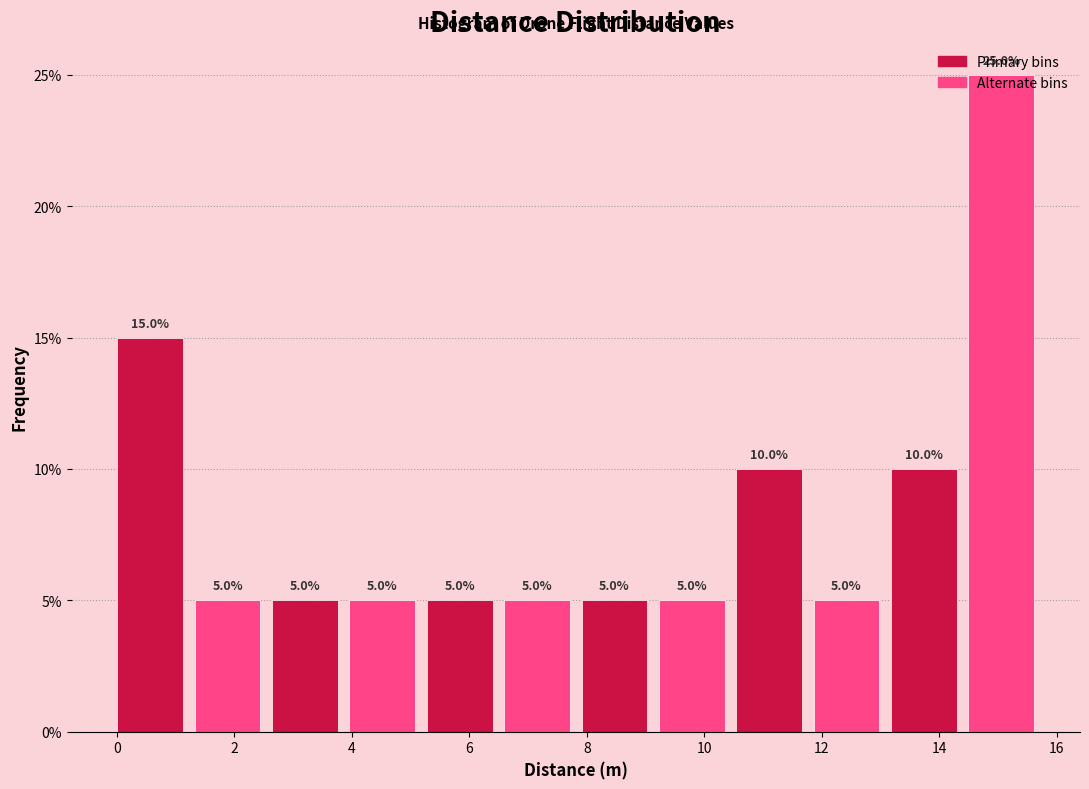

Reading left to right, list every bar in this chart as the range it spans on the x-axis followed by its height. The bar edges are not printed on the chart, so give them approximately, as read against the axis.

0.0 to 1.4: 15.0
1.4 to 2.6: 5.0
2.6 to 4.0: 5.0
4.0 to 5.2: 5.0
5.2 to 6.6: 5.0
6.6 to 8.0: 5.0
8.0 to 9.2: 5.0
9.2 to 10.6: 5.0
10.6 to 11.8: 10.0
11.8 to 13.2: 5.0
13.2 to 14.4: 10.0
14.4 to 15.8: 25.0